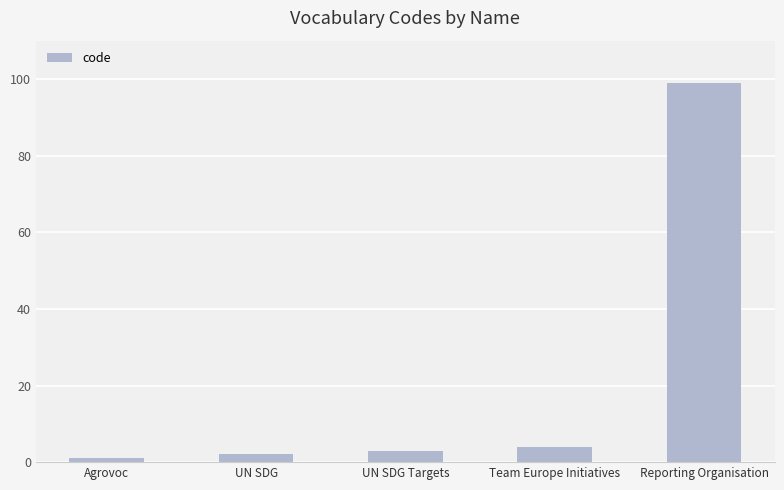

List the labels in order of value, smallest first.

Agrovoc, UN SDG, UN SDG Targets, Team Europe Initiatives, Reporting Organisation